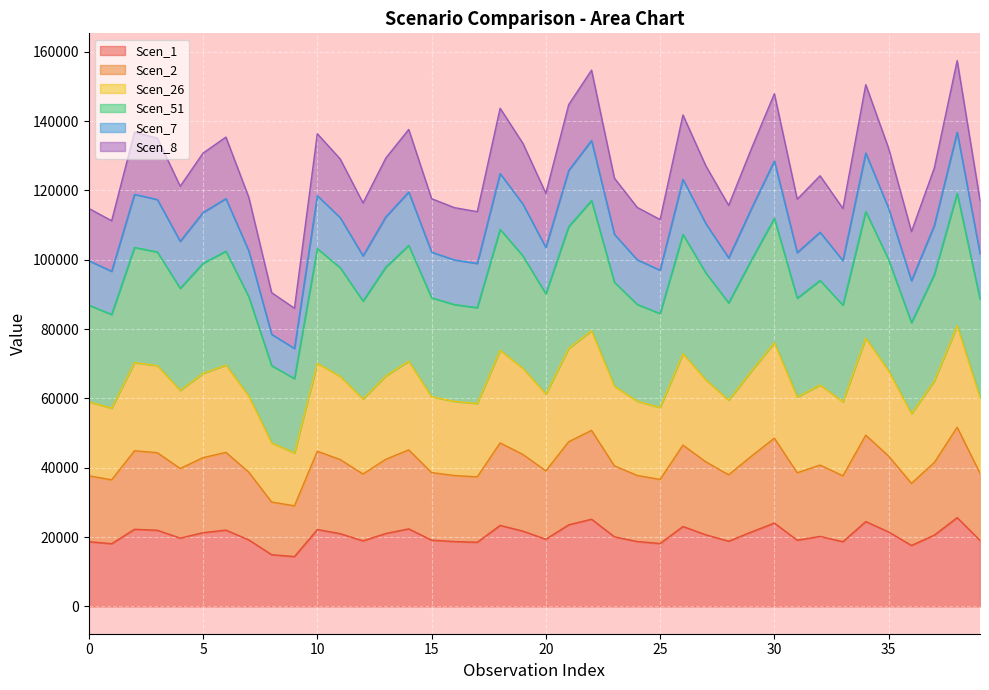

What is the lowest value of the Scen_1 series?

14380.5